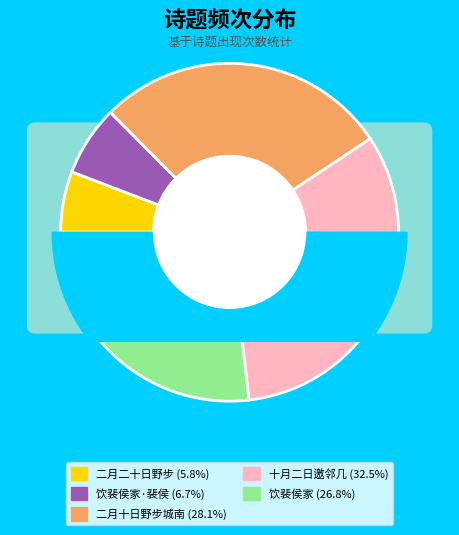

Does any single category account for the majority?

No